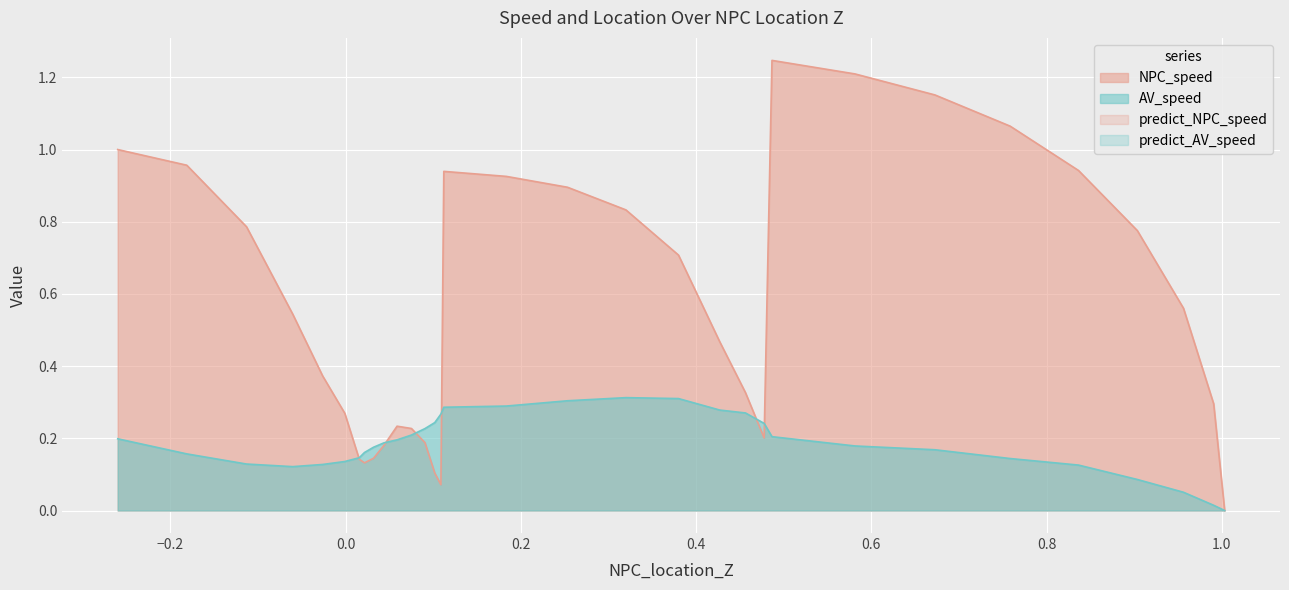

What is the spread (max minus min) of values at 19?

0.1